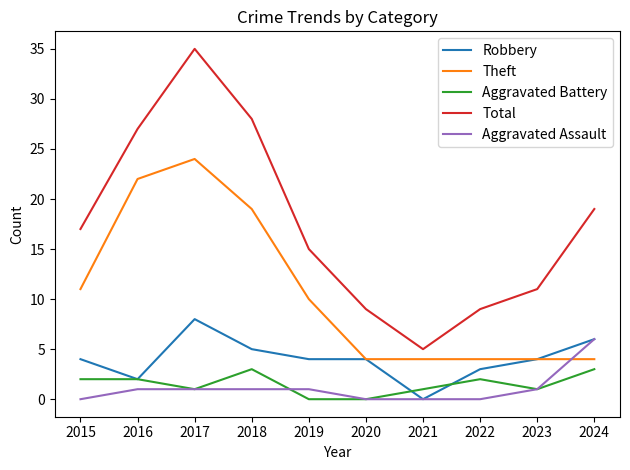

Which label corresponds to the largest value in the chart?

2017